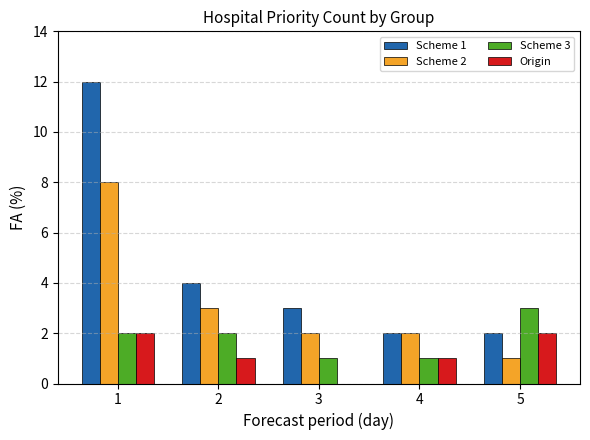

What is the average value of the Scheme 2 series?

3